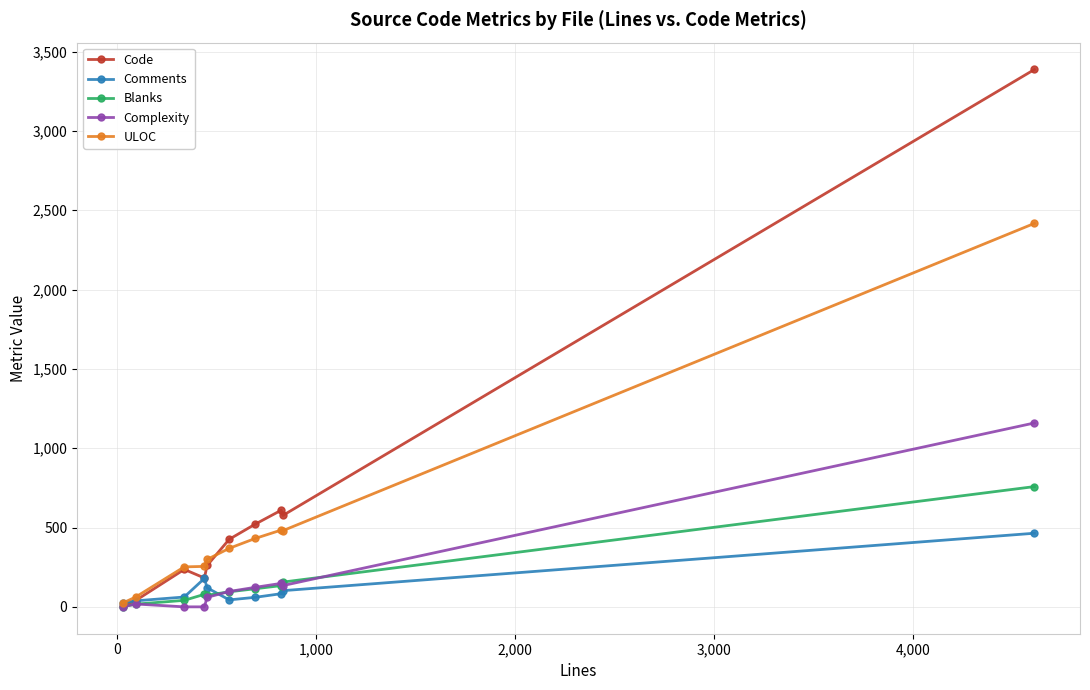

Which series has the largest range (max minus min)?

Code